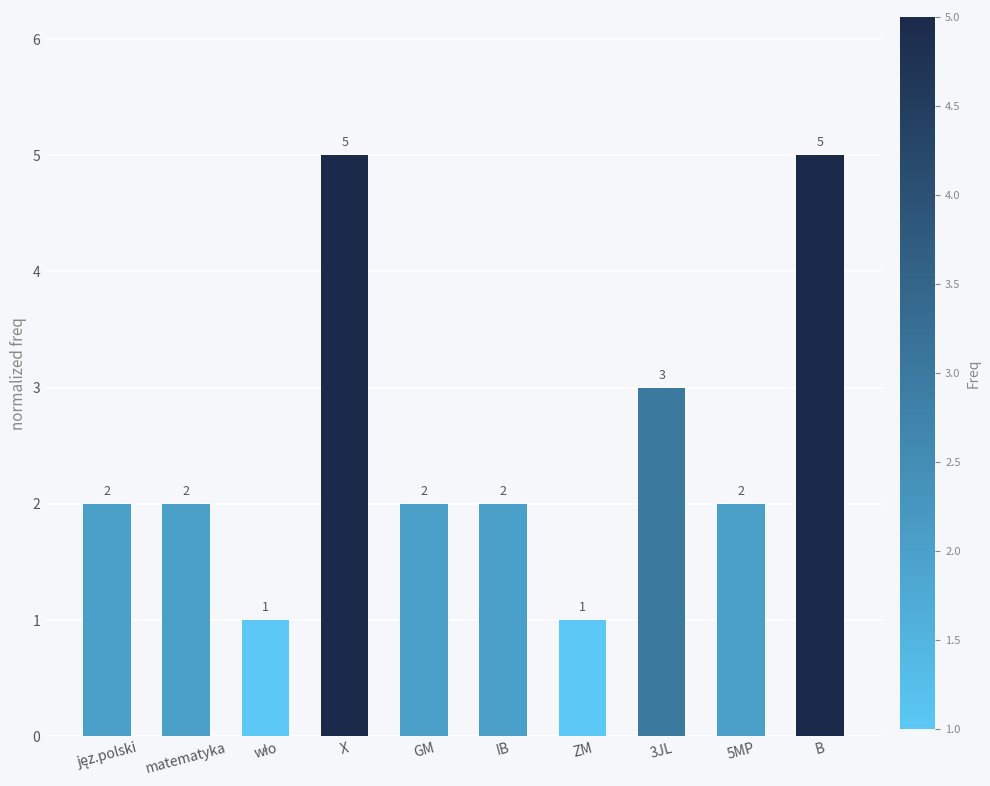

What is the difference between the maximum and second lowest values?

4